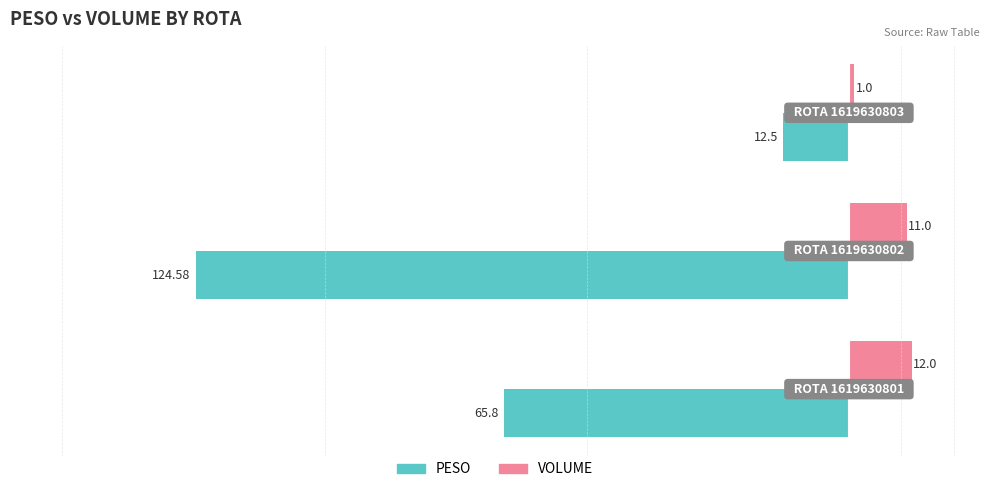

Which series has the widest spread of values?

PESO